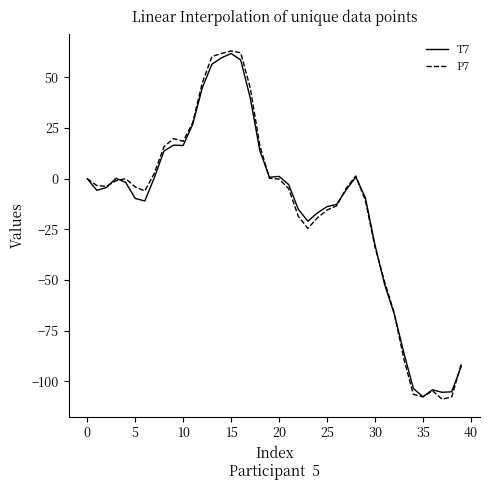

What is the difference between the maximum and minimum values in the T7 series?

169.4